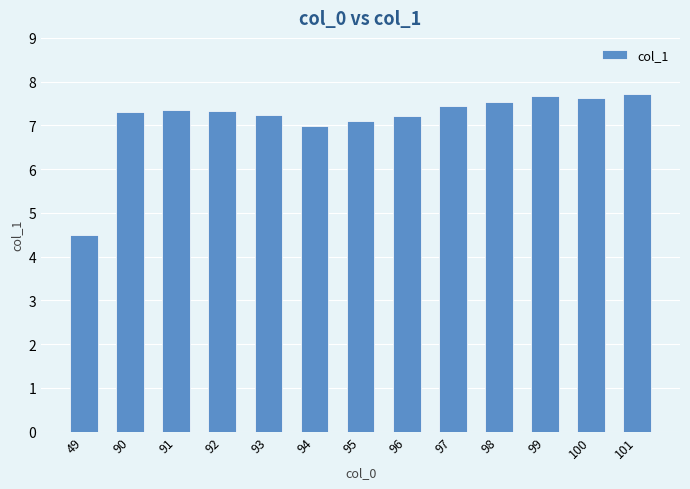

What is the difference between the maximum and second lowest values?

0.7